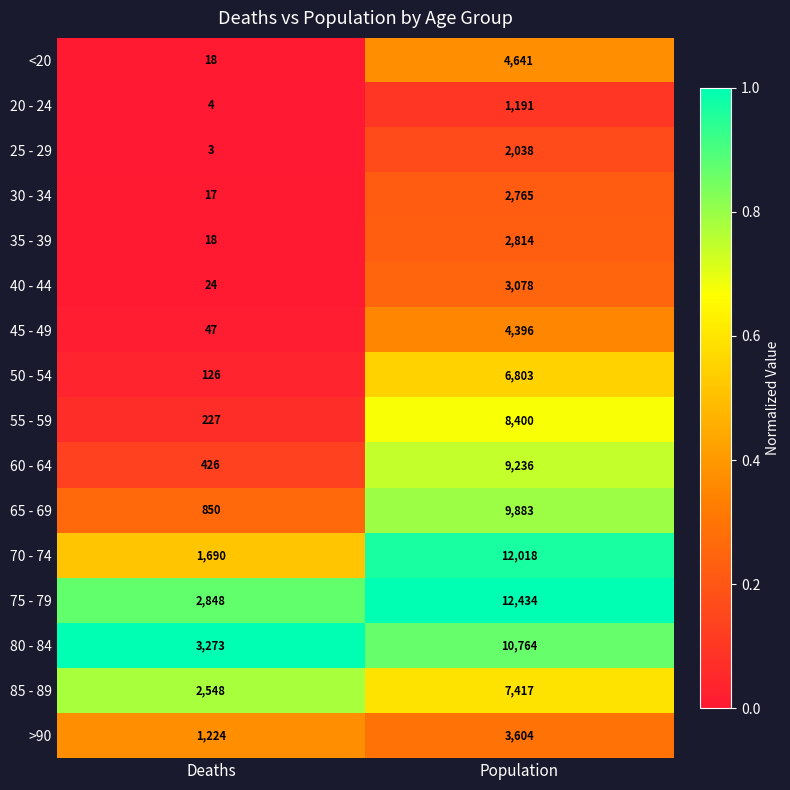

What is the difference between the highest and lowest values at Population?

11243